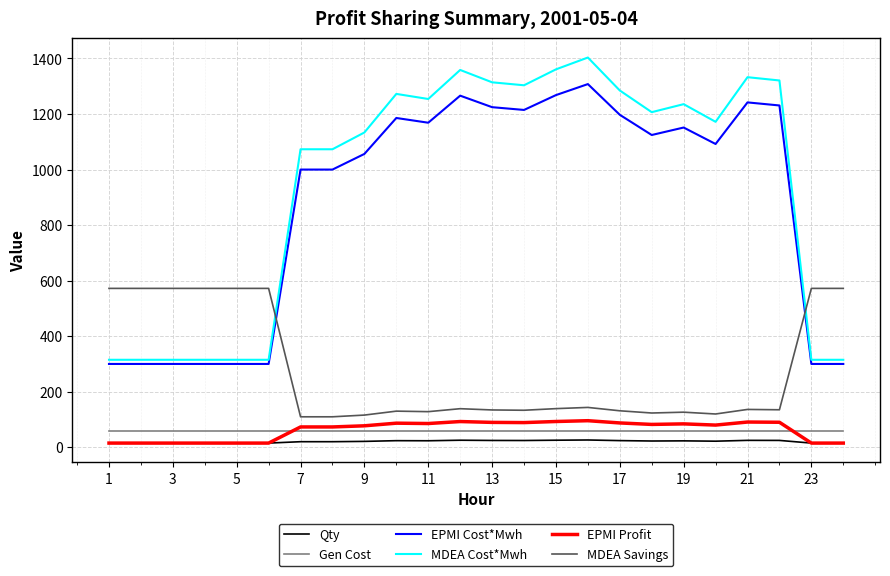

Which series has the largest range (max minus min)?

MDEA Cost*Mwh